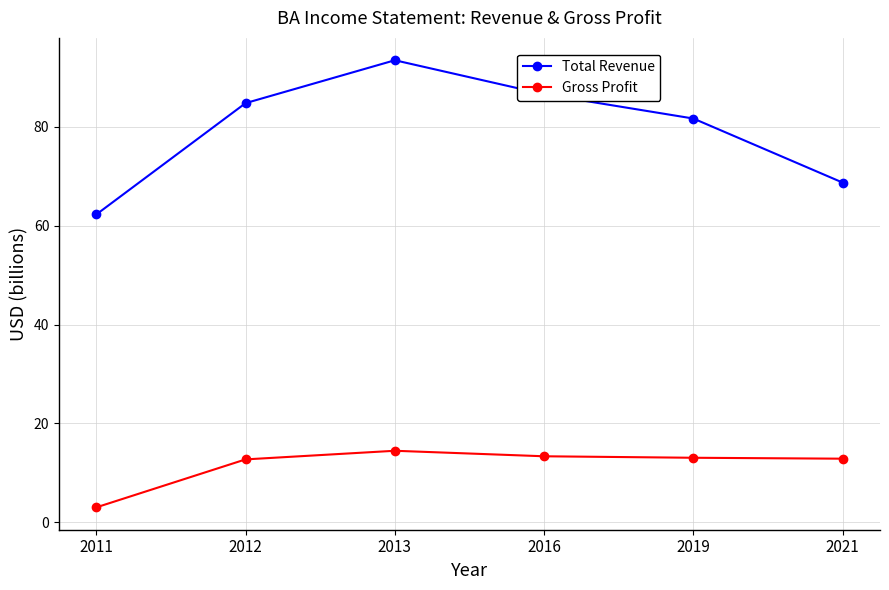

The value of Total Revenue at 2012 is 112.7. True or false?

False